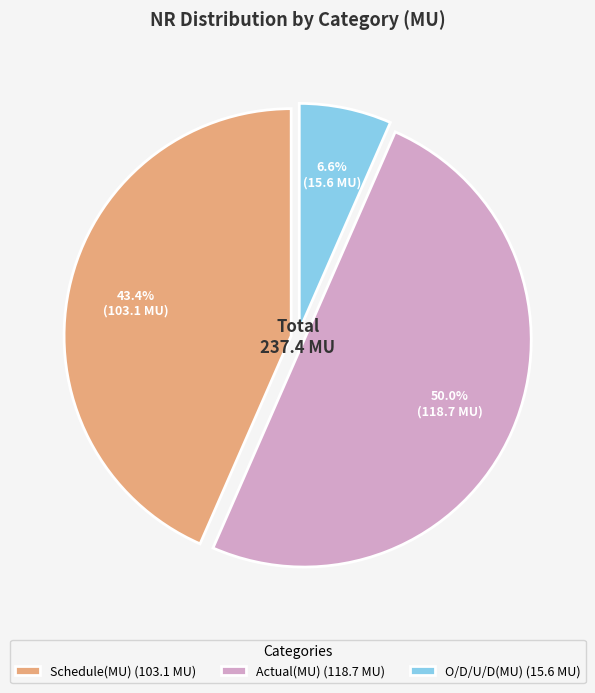

What is the ratio of the value at Actual(MU) (118.7 MU) to the value at Schedule(MU) (103.1 MU)?

1.2